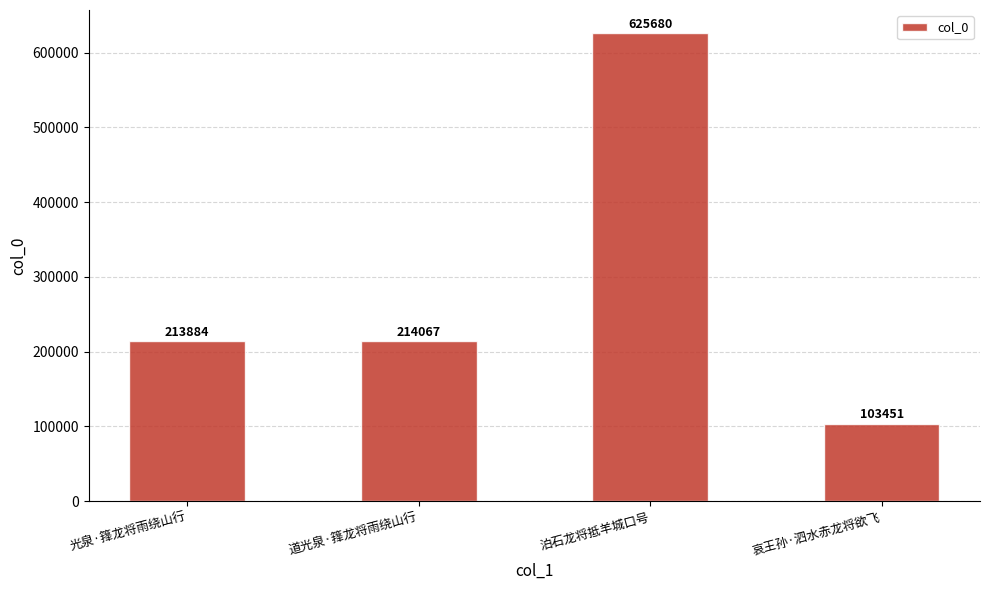

Rank the categories by value from highest to lowest.

泊石龙将抵羊城口号, 道光泉·箨龙将雨绕山行, 光泉·箨龙将雨绕山行, 哀王孙·泗水赤龙将欲飞